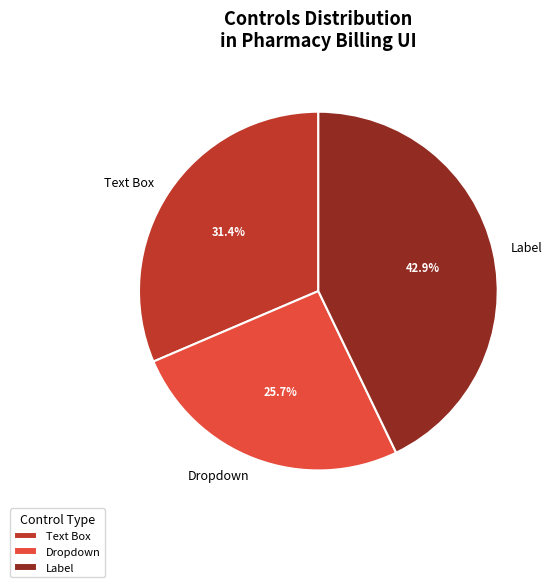

Approximately how many times larger is the value at Dropdown compared to Label?

0.6